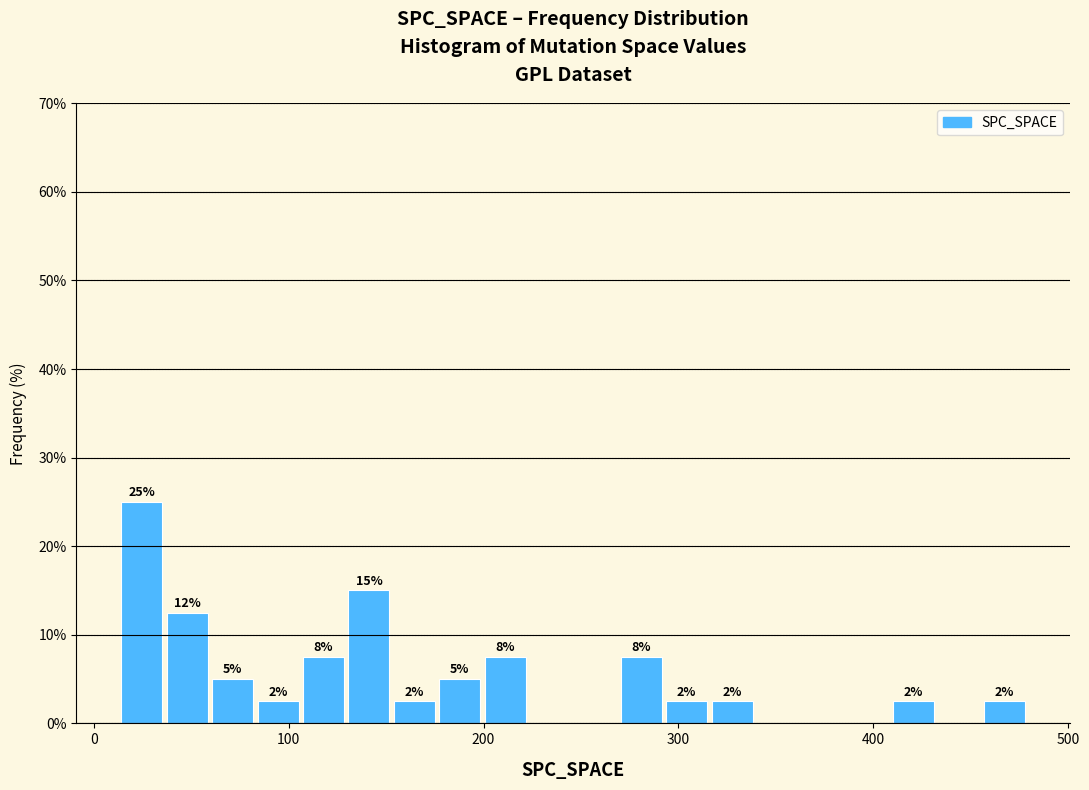

Read against the x-axis, roughly where is the centre of the tallest bar?

20